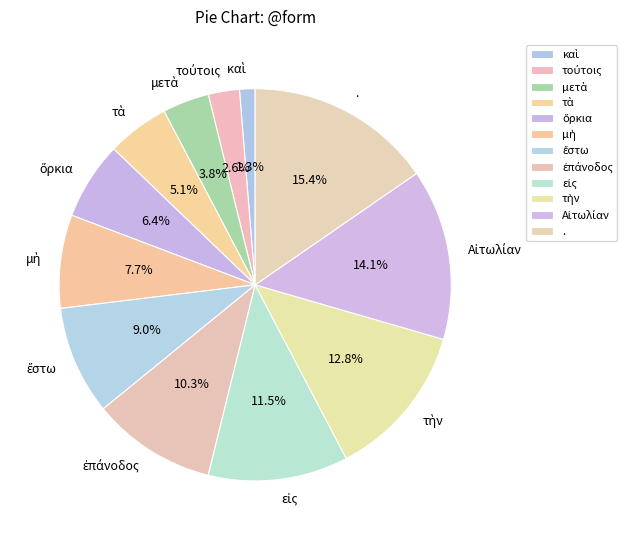

To the nearest percent, what is the average slice percentage?

8%